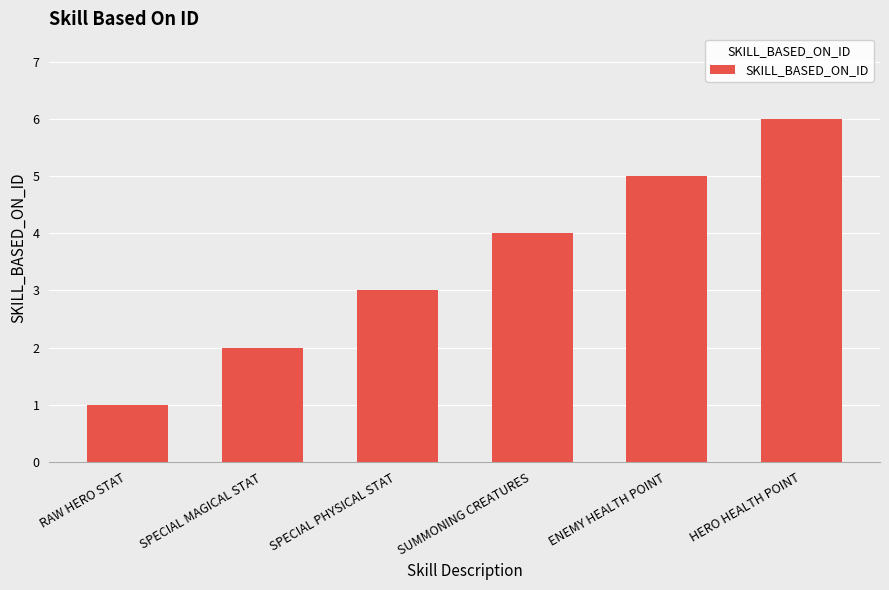

What is the difference between the maximum and minimum values?

5